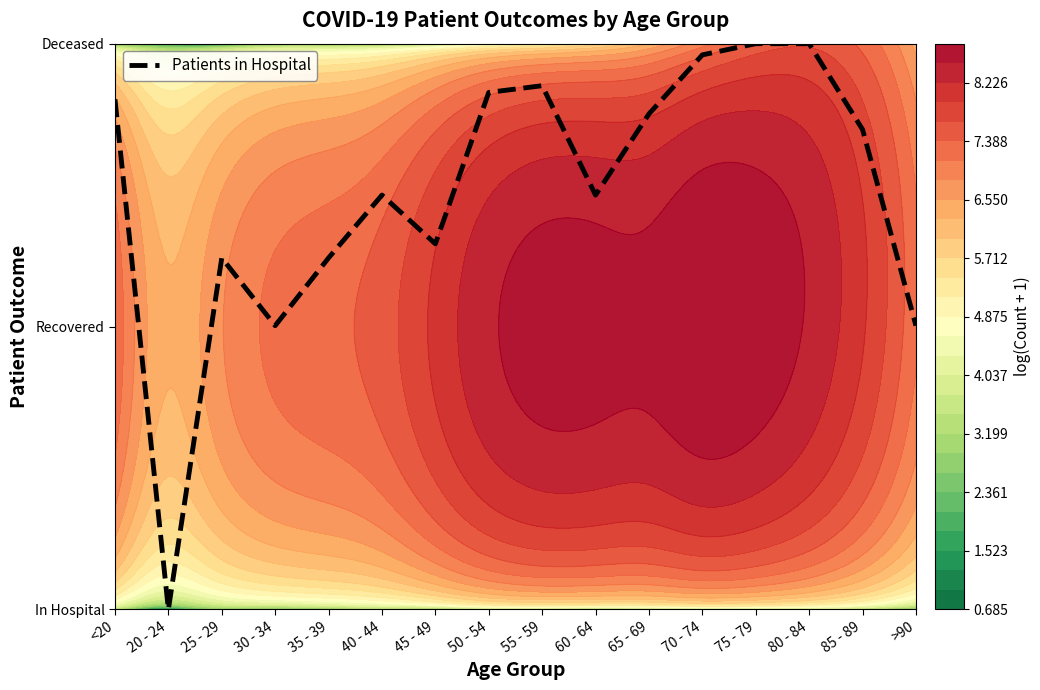

At which category does the chart reach its minimum across all series?

20 - 24